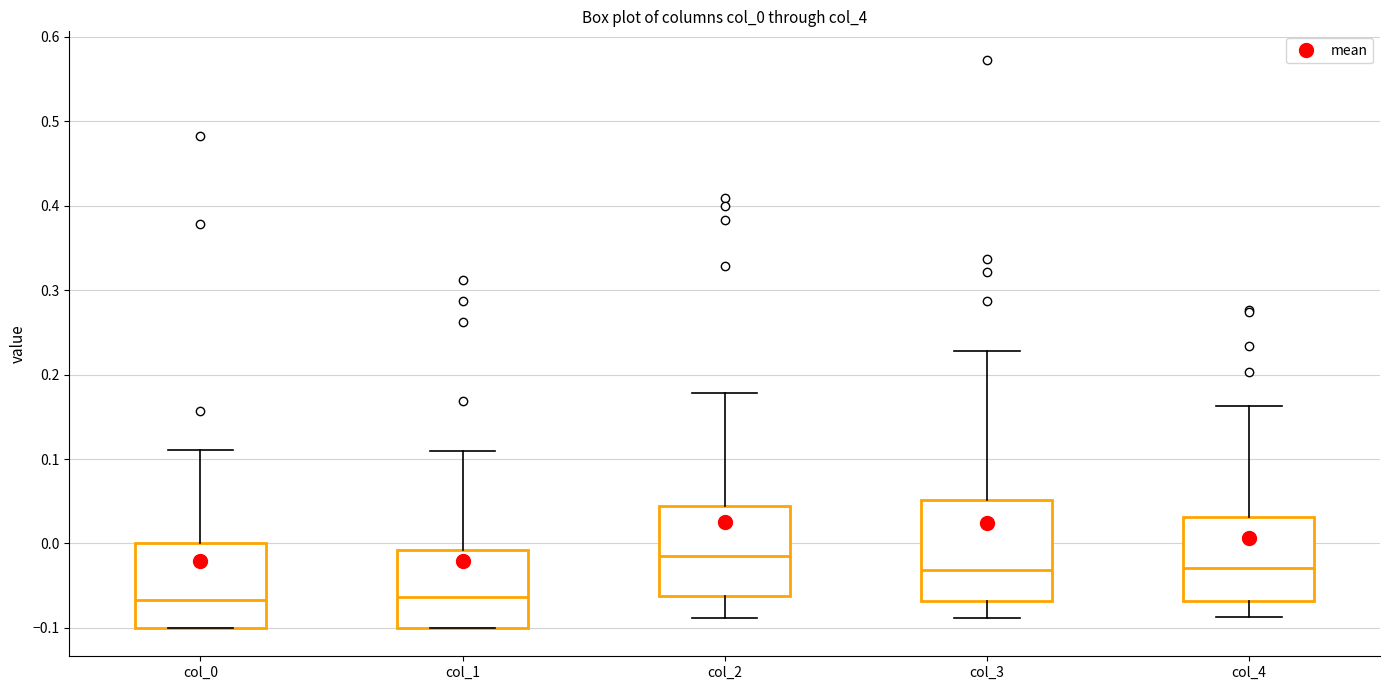

Reading left to right, transcribe this box plot: for each box, give where its median line is, the range the box spans, and where its two whiskers end, as read against the y-axis. The values are not printed on the chart, so give them approximately, as read against the axis.

col_0: median -0.07, box -0.10 to 0.00, whiskers -0.10 to 0.11
col_1: median -0.06, box -0.10 to -0.01, whiskers -0.10 to 0.11
col_2: median -0.01, box -0.06 to 0.04, whiskers -0.09 to 0.18
col_3: median -0.03, box -0.07 to 0.05, whiskers -0.09 to 0.23
col_4: median -0.03, box -0.07 to 0.03, whiskers -0.09 to 0.16